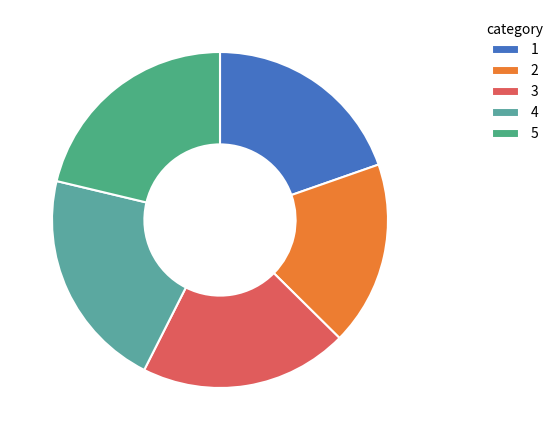

How many slices are in this pie chart?

5